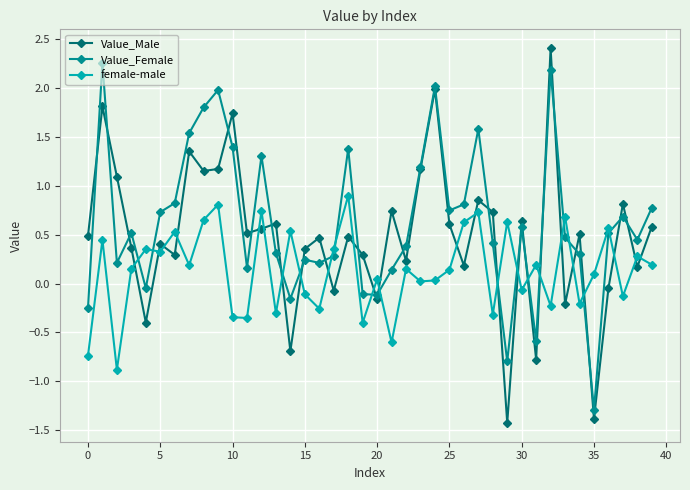

How many values in female-male are above zero?

26